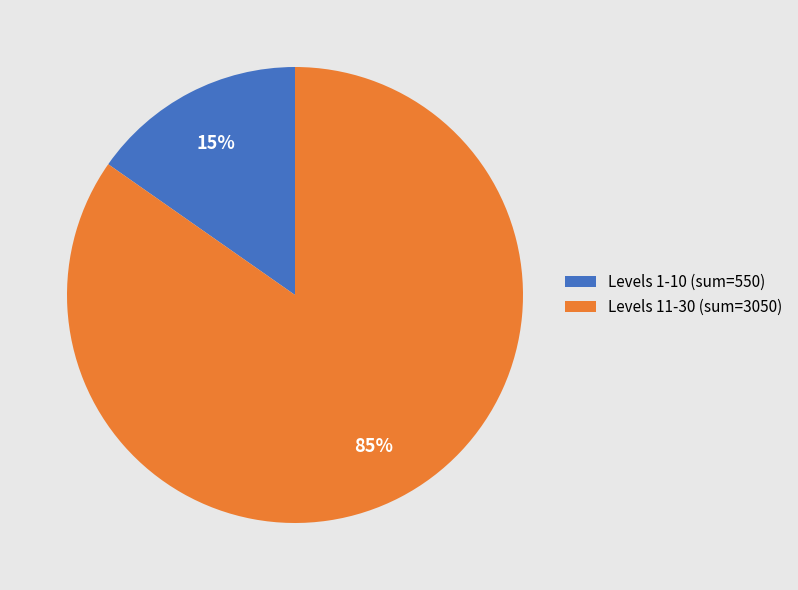

True or false: Levels 1-10 (sum=550) accounts for 2% of the total.

False